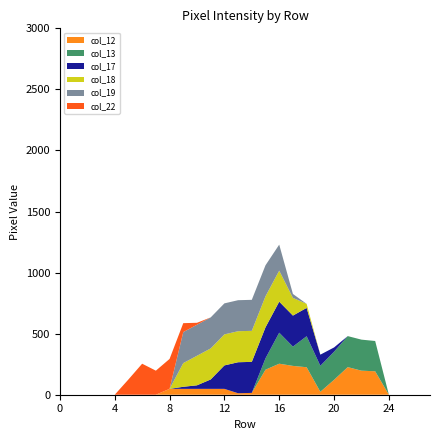

Reading right to left, extract all data points from this chart.

col_12: 0	0	0	0	192	197	226	122	24	225	236	254	205	15	12	48	48	48	48	48	0	0	0	0	0	0	0	0
col_13: 0	0	0	0	248	254	254	230	213	254	158	254	93	0	0	0	0	0	0	0	0	0	0	0	0	0	0	0
col_17: 0	0	0	0	0	0	0	35	91	232	254	254	254	254	254	192	77	29	17	0	0	0	0	0	0	0	0	0
col_18: 0	0	0	0	0	0	0	0	0	33	145	254	254	254	254	254	254	242	194	0	0	0	0	0	0	0	0	0
col_19: 0	0	0	0	0	0	0	0	0	0	32	213	254	254	254	254	254	254	254	0	0	0	0	0	0	0	0	0
col_22: 0	0	0	0	0	0	0	0	0	0	0	0	0	0	0	0	0	16	73	245	197	254	125	0	0	0	0	0